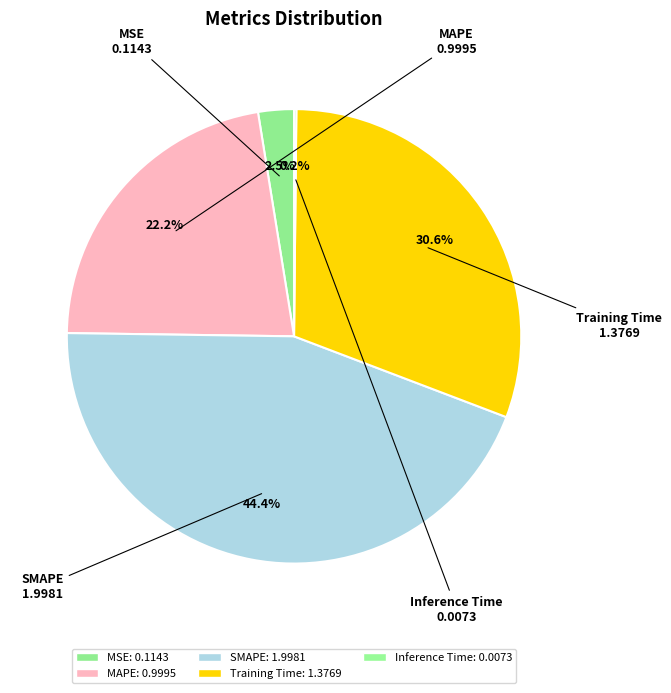

To the nearest percent, what percentage of the pie is MAPE?

22%